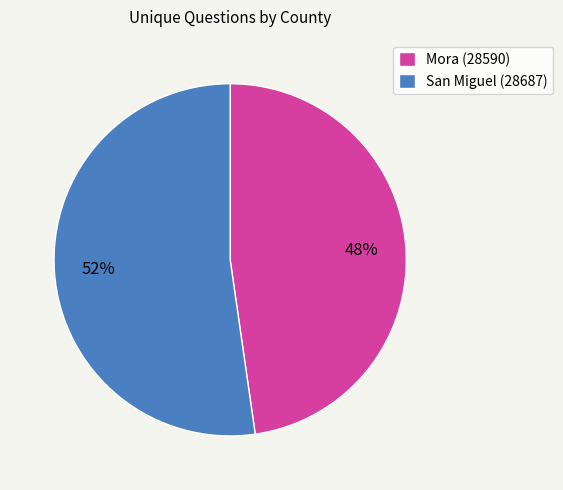

To the nearest percent, what is the average slice percentage?

50%